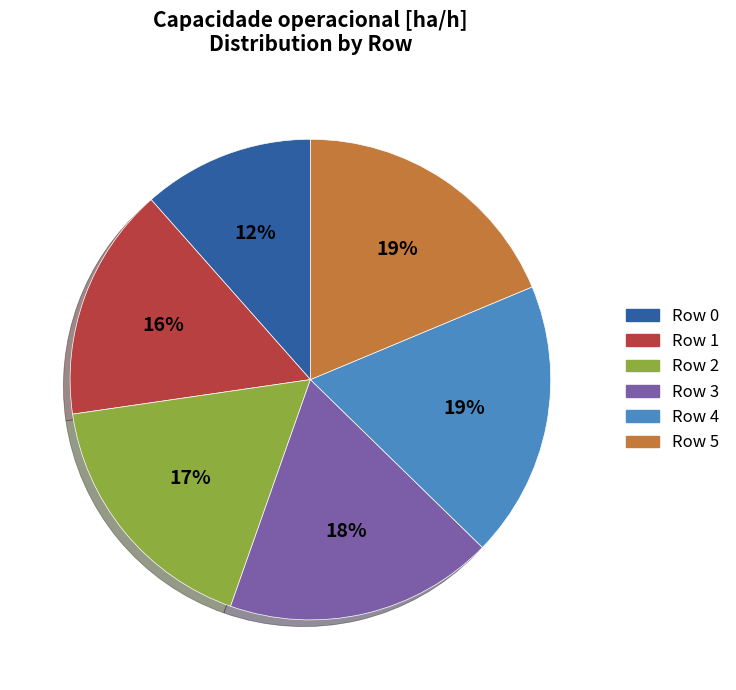

Between Row 5 and Row 2, which is larger?

Row 5